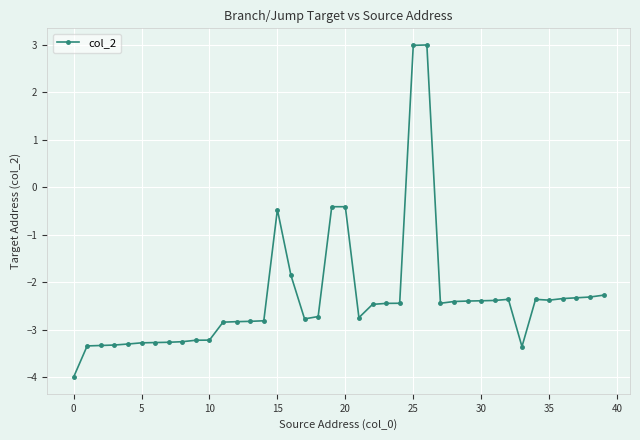

What is the average value?

-2.3